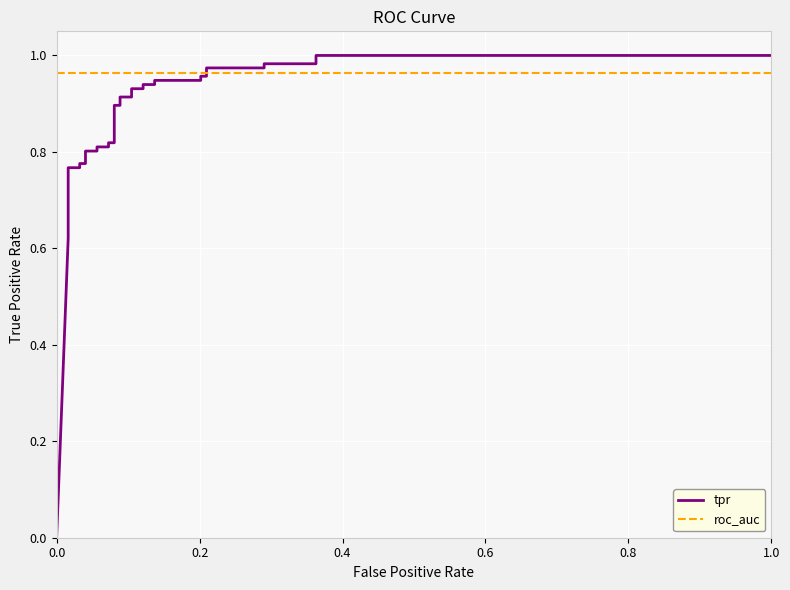

How many positive values does the tpr series have?

32